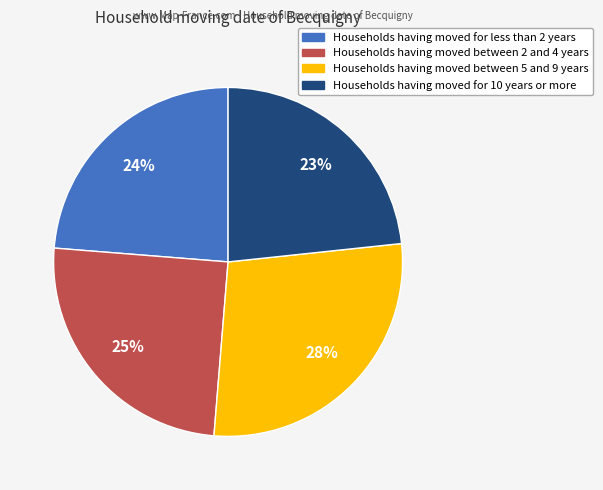

Does any single category account for the majority?

No